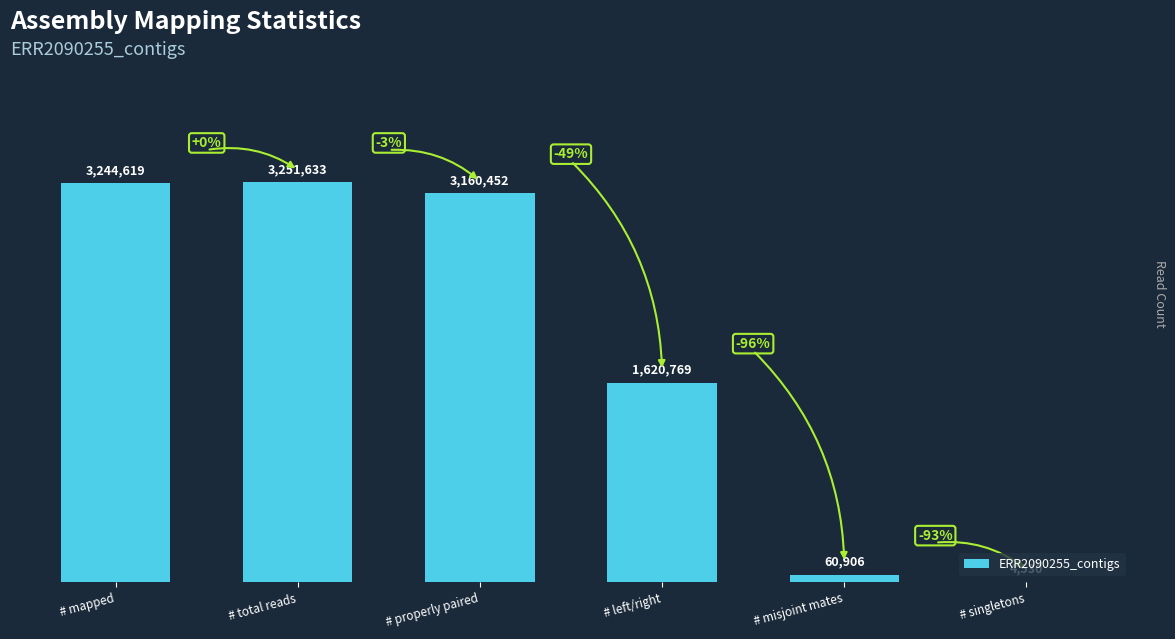

What is the sum of the values at # left/right and # singletons?

1625299